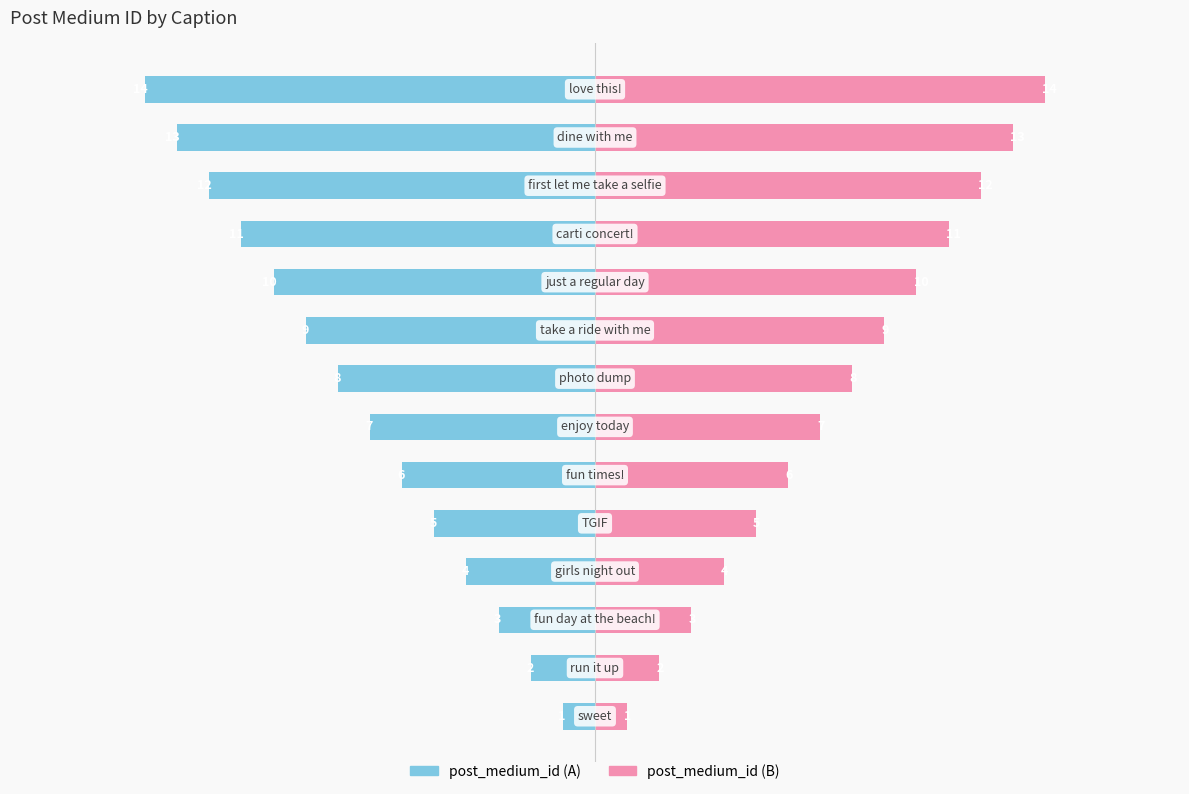

Reading right to left, transcribe all the data shown in this chart.

post_medium_id (left): -80.0	-74.3	-68.6	-62.9	-57.1	-51.4	-45.7	-40.0	-34.3	-28.6	-22.9	-17.1	-11.4	-5.7
post_medium_id (right): 80.0	74.3	68.6	62.9	57.1	51.4	45.7	40.0	34.3	28.6	22.9	17.1	11.4	5.7